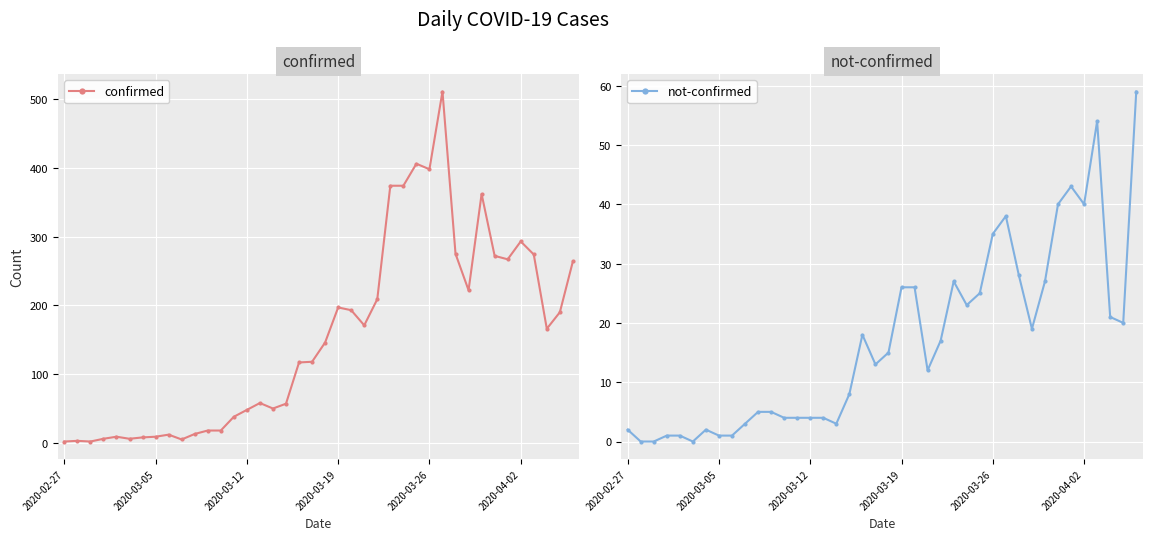

Does the chart display data point markers on the line(s)?

Yes